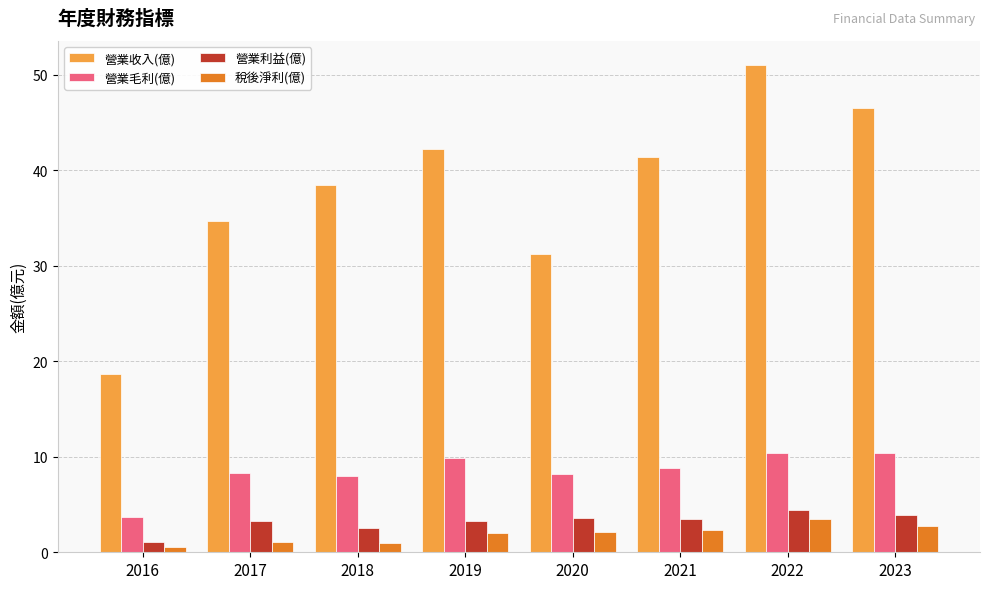

The value of 營業收入(億) at 2018 is 38.5. True or false?

True